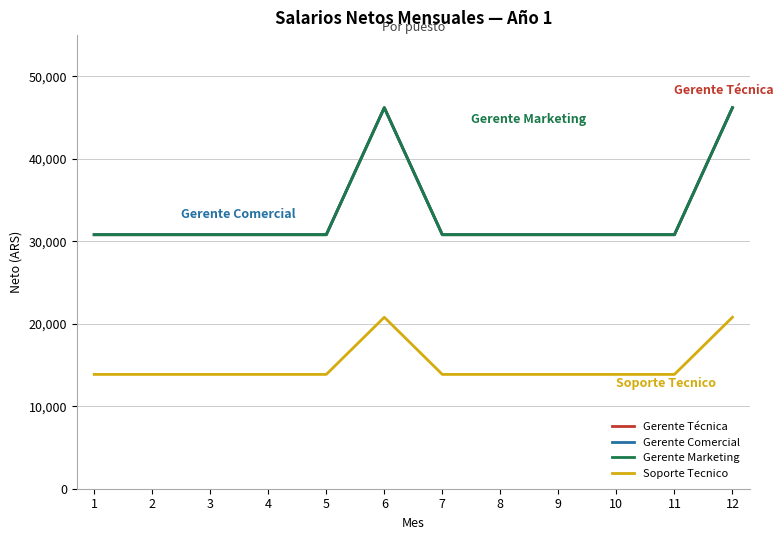

Reading left to right, transcribe all the data shown in this chart.

Gerente Técnica: 1=30800	2=30800	3=30800	4=30800	5=30800	6=46200	7=30800	8=30800	9=30800	10=30800	11=30800	12=46200
Gerente Comercial: 1=30800	2=30800	3=30800	4=30800	5=30800	6=46200	7=30800	8=30800	9=30800	10=30800	11=30800	12=46200
Gerente Marketing: 1=30800	2=30800	3=30800	4=30800	5=30800	6=46200	7=30800	8=30800	9=30800	10=30800	11=30800	12=46200
Soporte Tecnico: 1=13860	2=13860	3=13860	4=13860	5=13860	6=20790	7=13860	8=13860	9=13860	10=13860	11=13860	12=20790